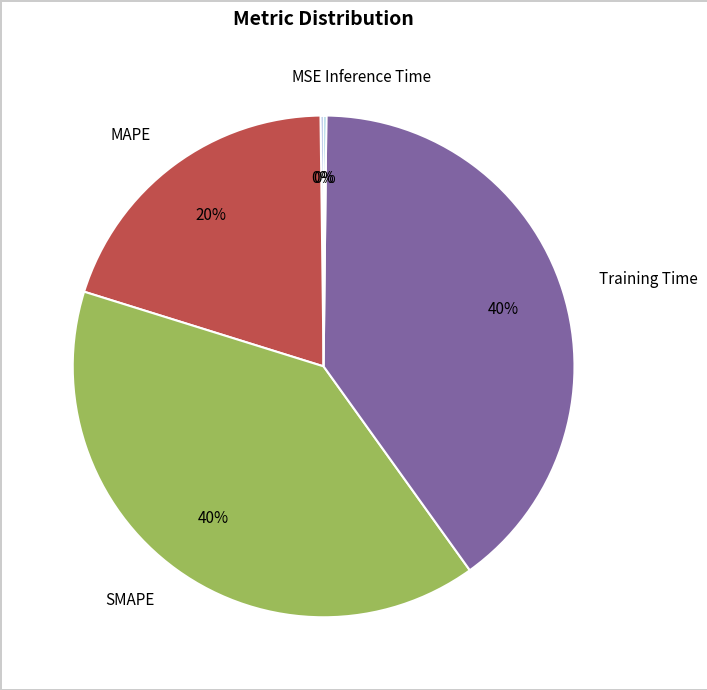

The MAPE slice represents 20% of the pie. True or false?

True